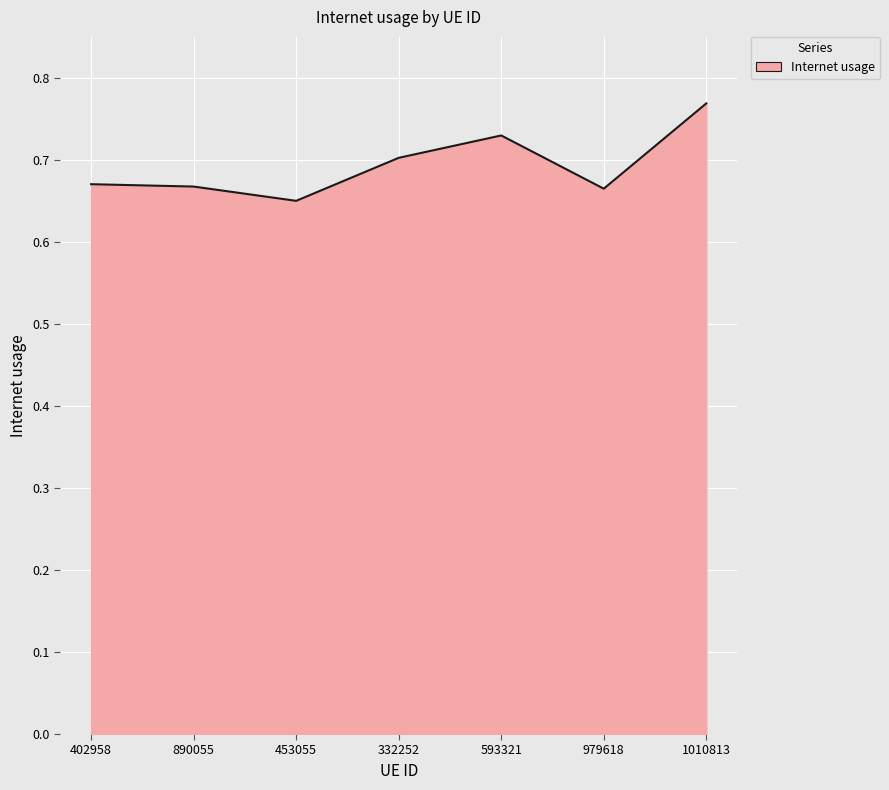

True or false: the data has more than 2 interior local peaks.

False